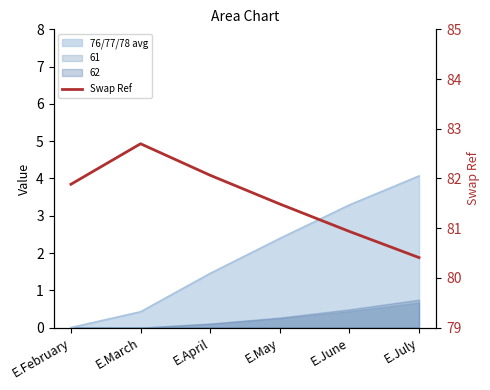

Count the number of categories in the chart.

6